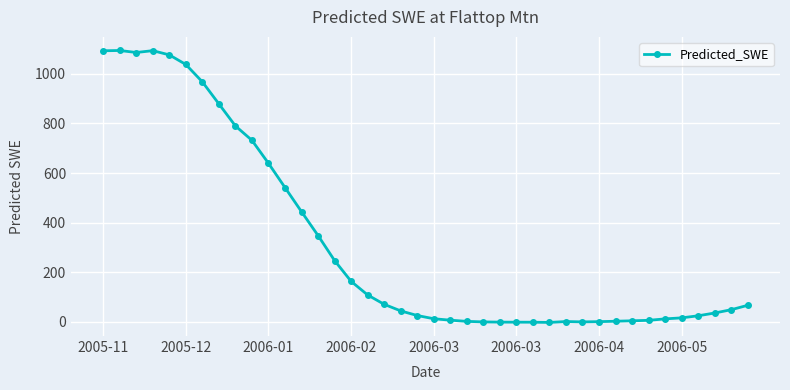

What is the average value?

317.4